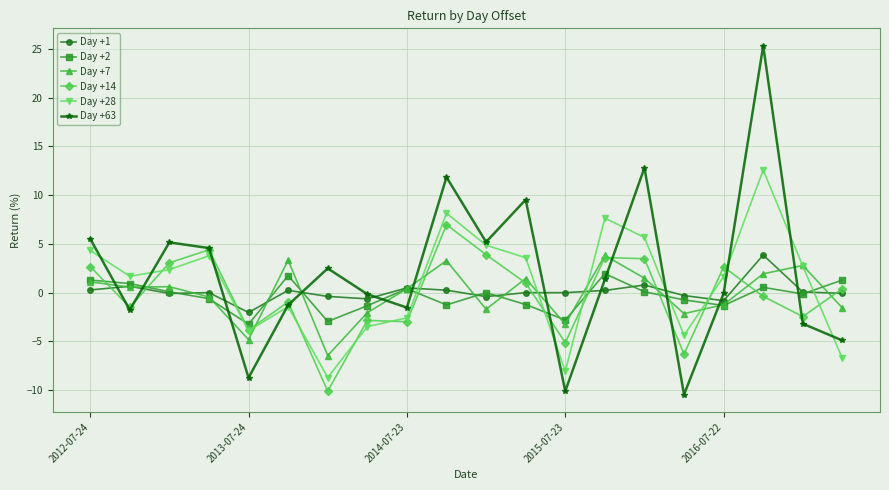

How many series are shown in this chart?

6